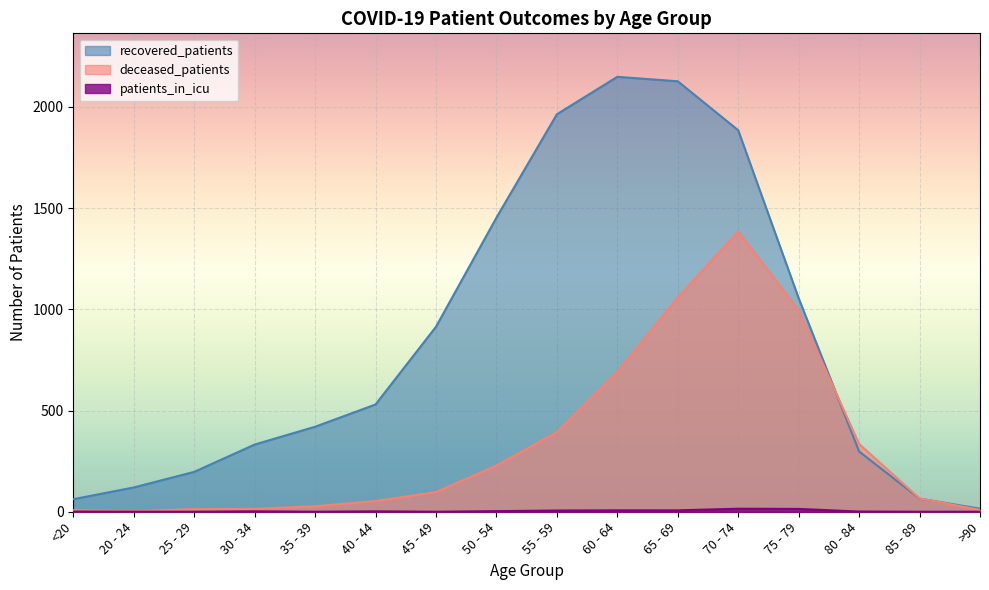

True or false: patients_in_icu has a value of -6 at 20 - 24.

False